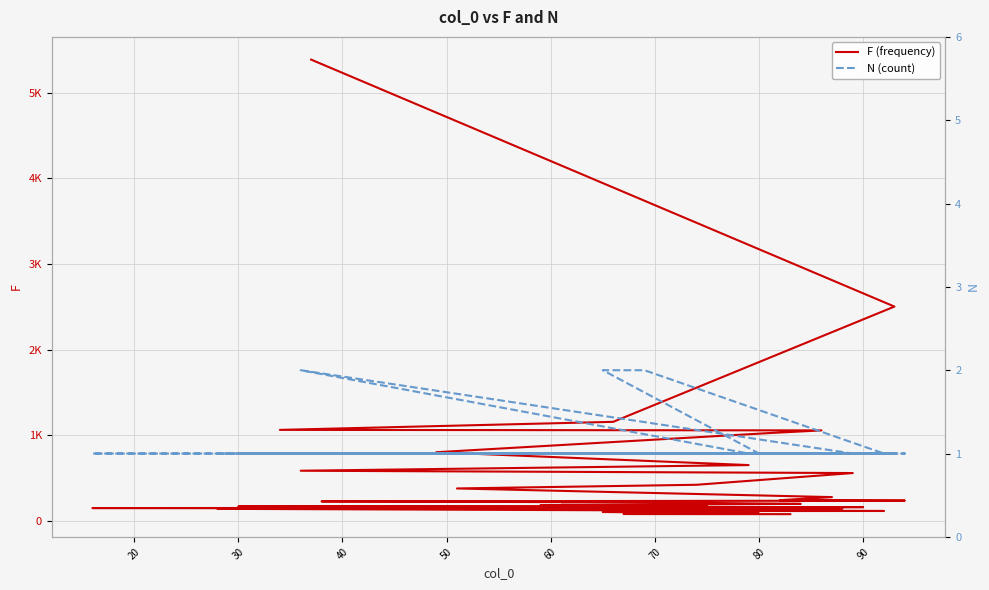

What is the difference between the maximum and minimum values in the F (frequency) series?

5308